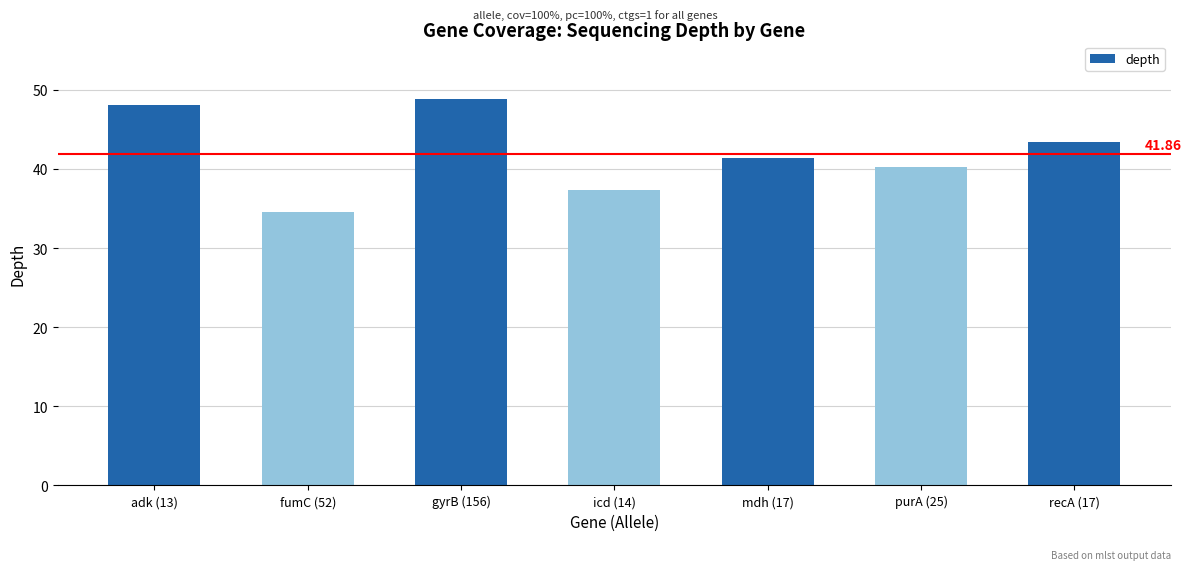

What is the sum of all values?

294.0